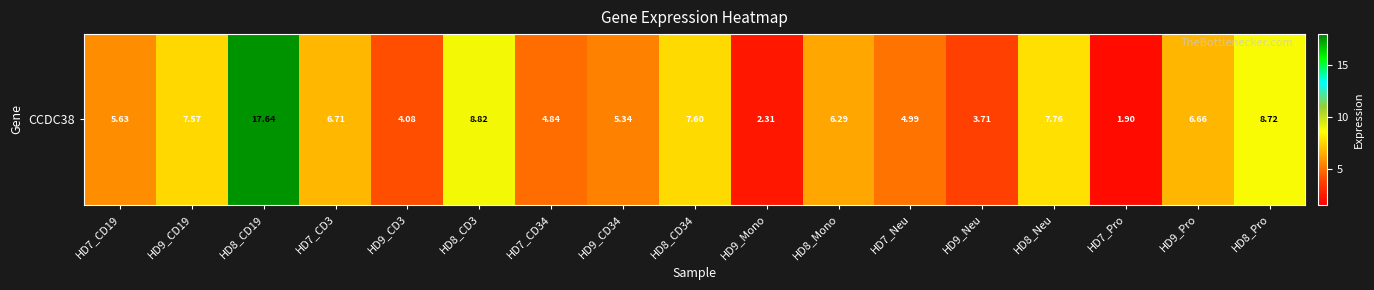

At which category does the chart reach its minimum across all series?

HD7_Pro